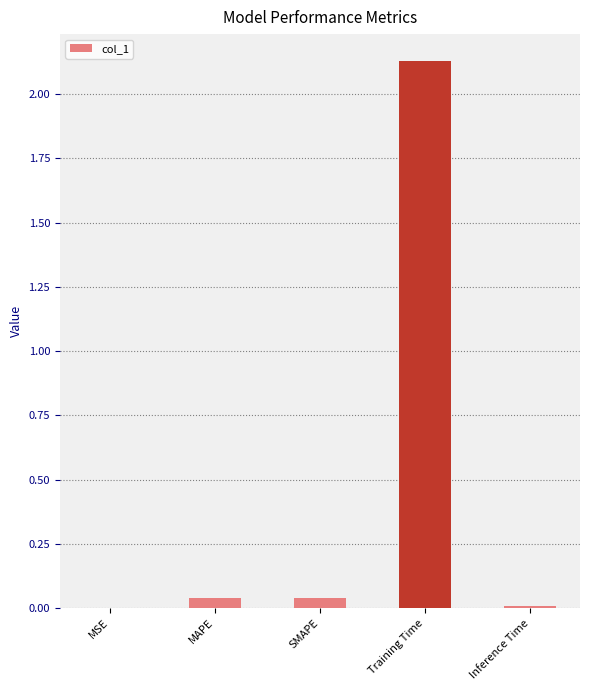

What is the sum of all values?

2.2